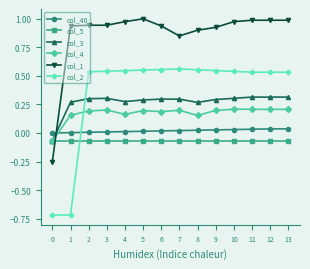

Rank the series at 4 from highest to lowest value.

col_1, col_2, col_3, col_4, col_40, col_5